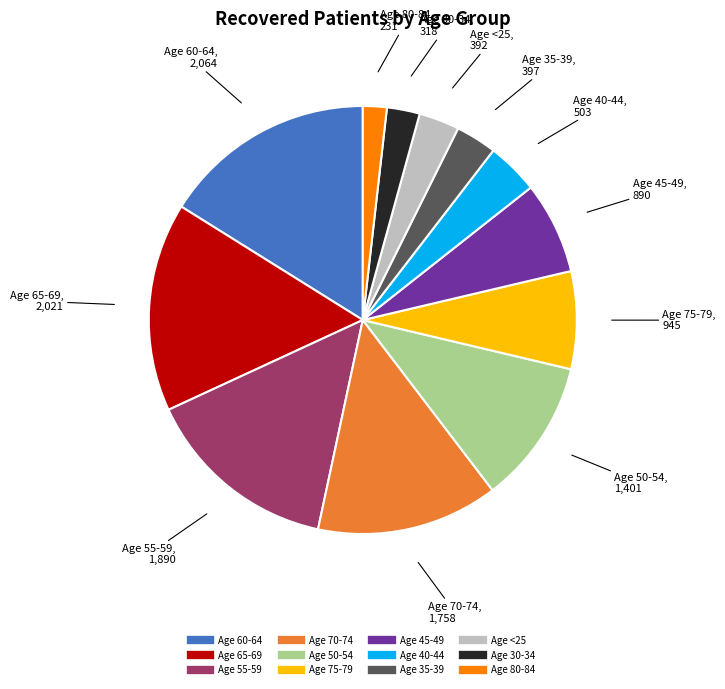

Does any single category account for the majority?

No